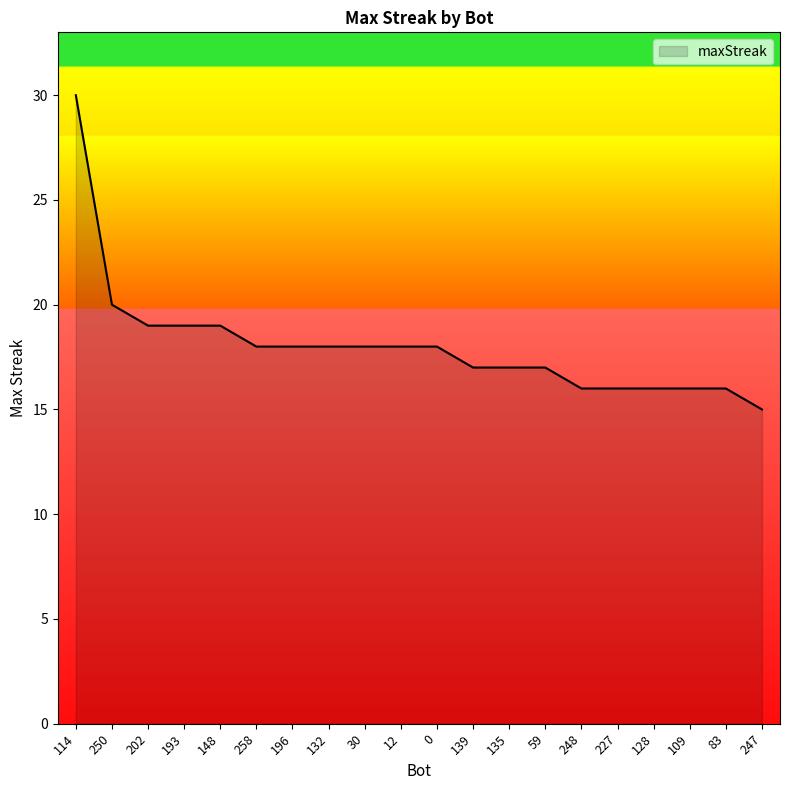

At which label does the data first exceed 18?

114